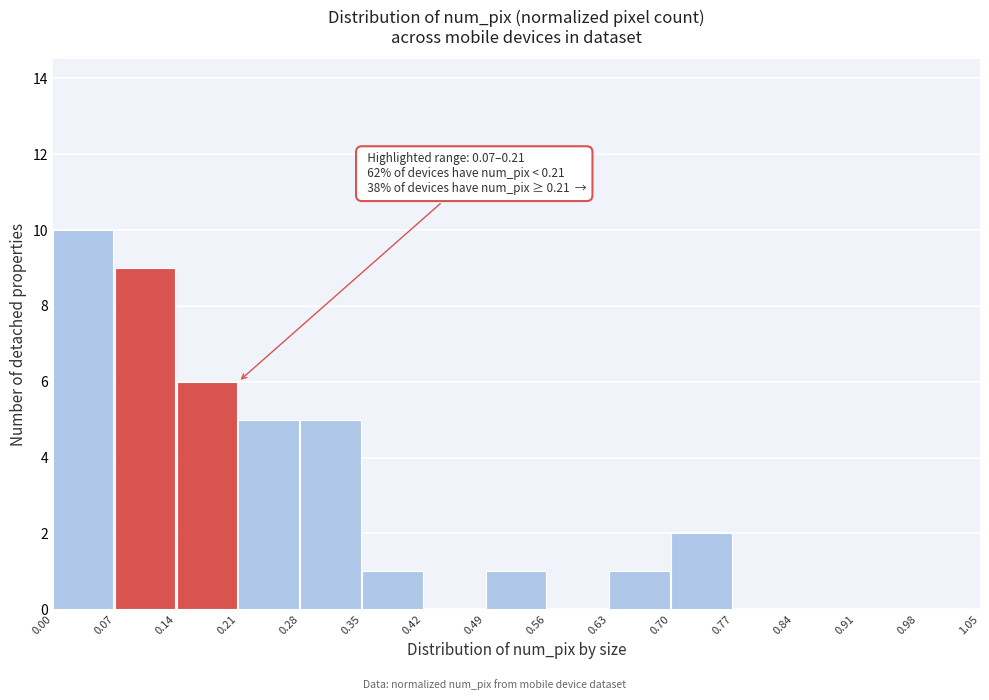

Which range on the x-axis has the tallest bar?

0.00 to 0.07